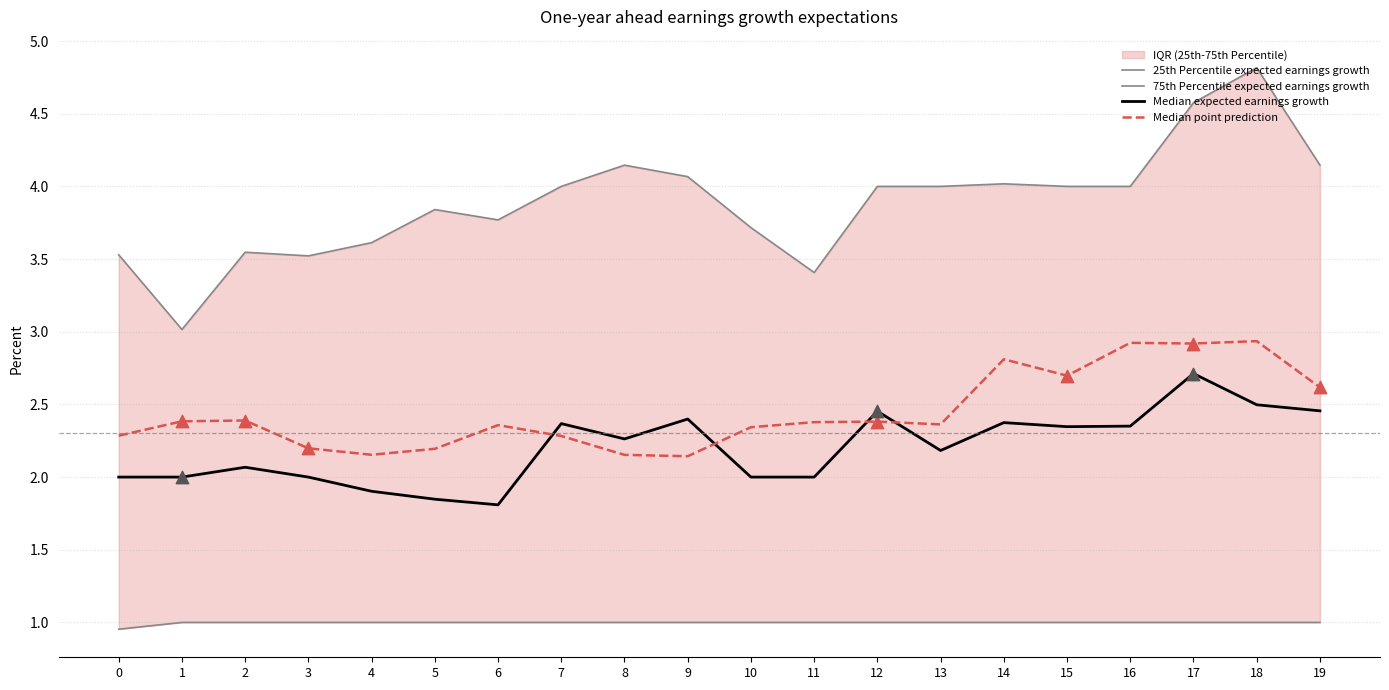

Which series contains the lowest Y value?

25th Percentile expected earnings growth